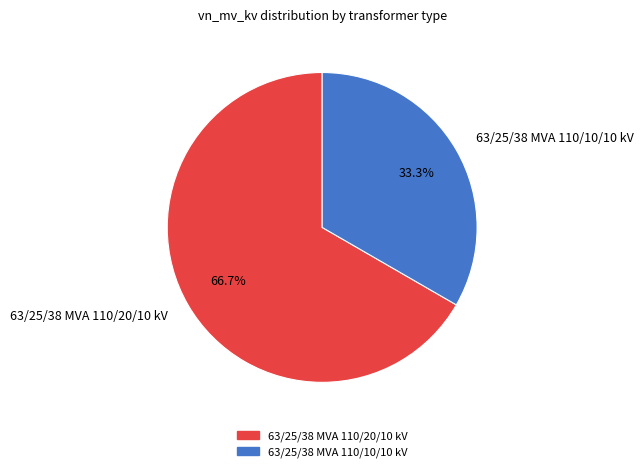

Count the number of slices in the pie.

2